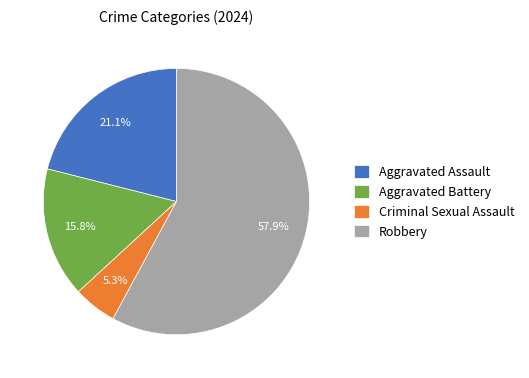

Does any single category account for the majority?

Yes